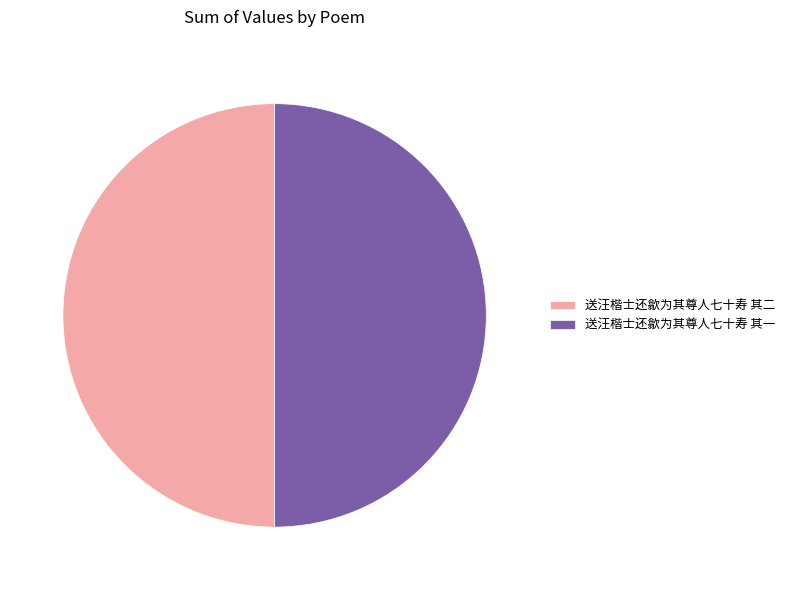

The 送汪楷士还歙为其尊人七十寿 其一 slice represents 57% of the pie. True or false?

False